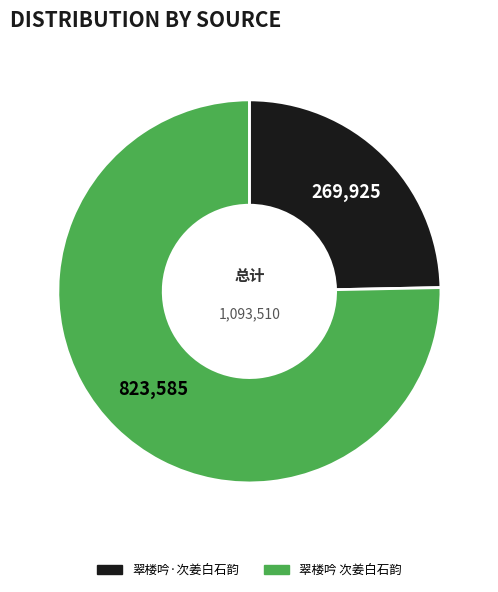

Approximately how many times larger is the value at 翠楼吟·次姜白石韵 compared to 翠楼吟 次姜白石韵?

0.3